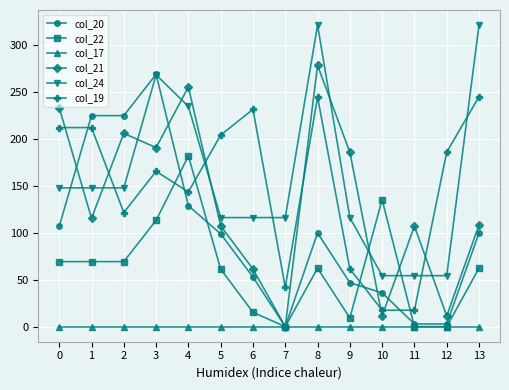

What is the total value across all series at 12?

254.5